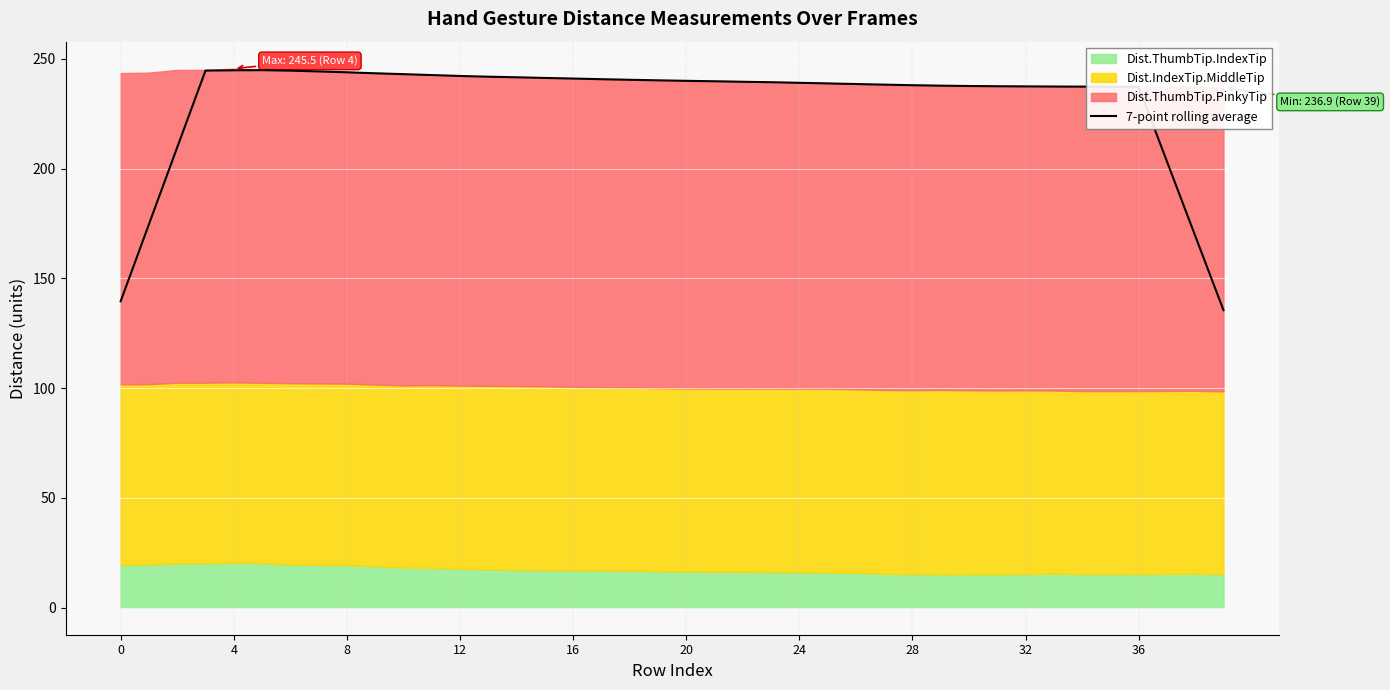

True or false: 7-point rolling average has a value of 104.2 at 16.

False